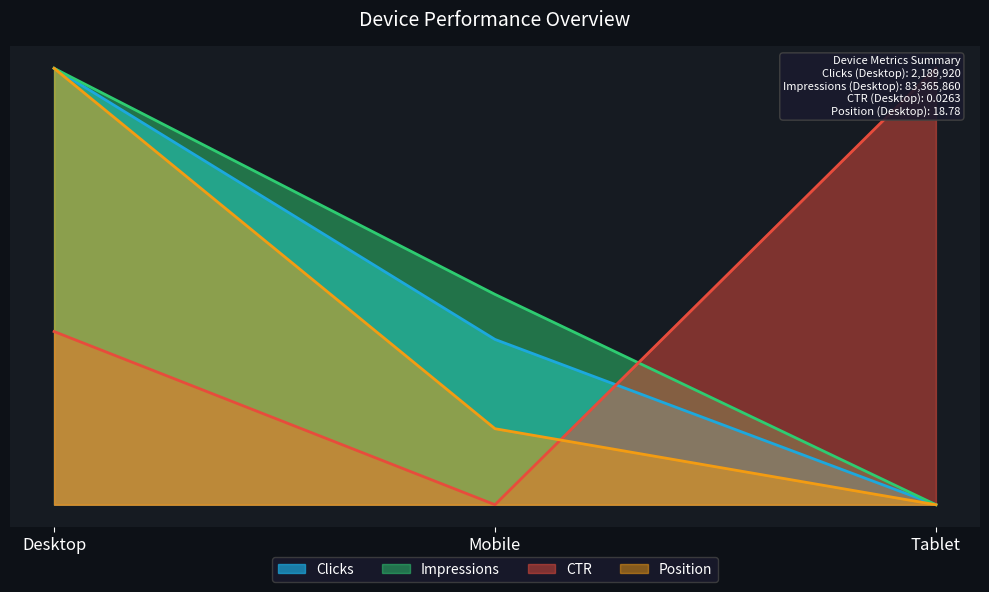

What is the value of the Clicks point at the 2nd from the left?

0.4